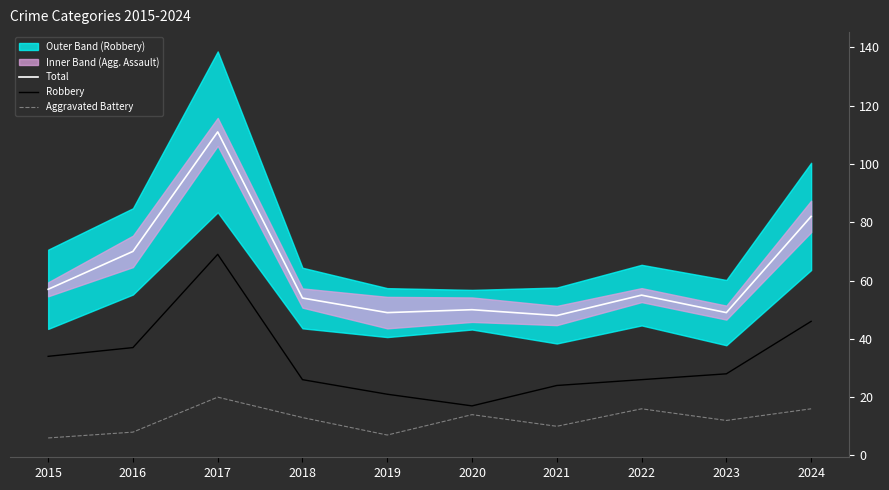

True or false: Aggravated Battery and Total intersect in this chart.

False